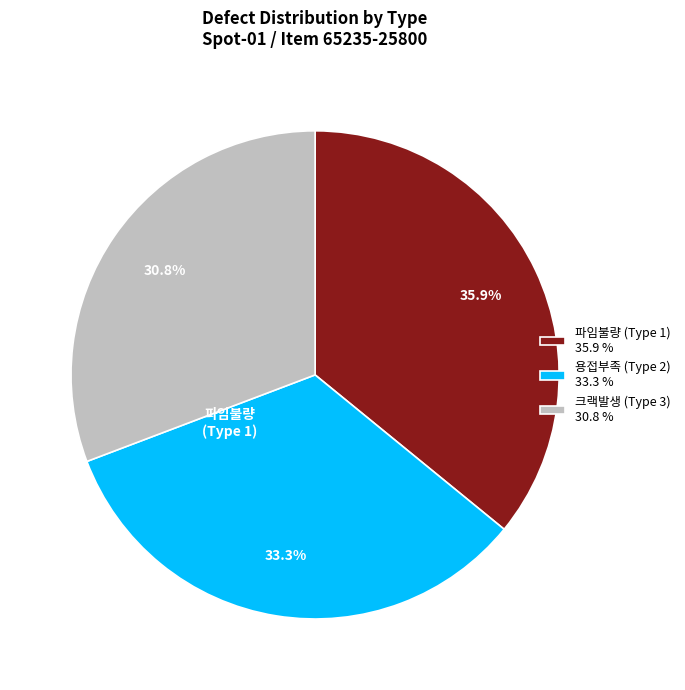

Approximately how many times larger is the value at 용접부족 (Type 2) compared to 크랙발생 (Type 3)?

1.1